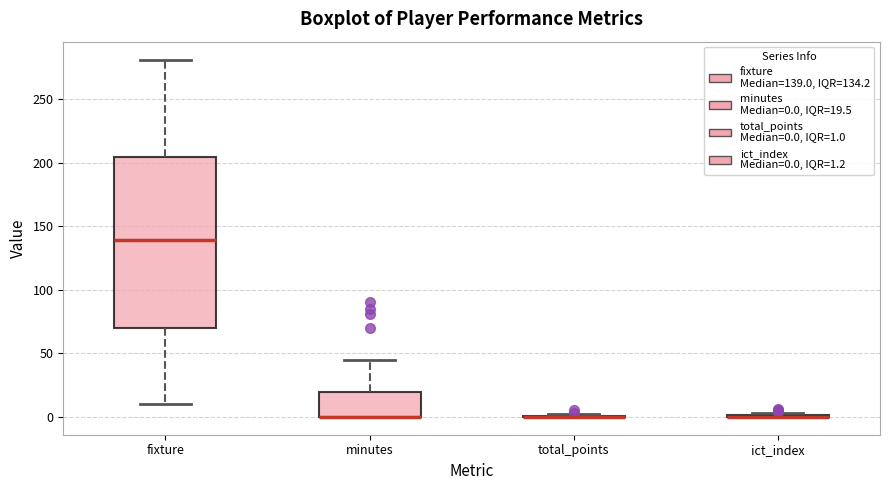

Reading left to right, transcribe this box plot: for each box, give where its median line is, the range the box spans, and where its two whiskers end, as read against the y-axis. The values are not printed on the chart, so give them approximately, as read against the axis.

fixture: median 140, box 70 to 205, whiskers 10 to 280
minutes: median 0 (drawn on the box's lower edge), box 0 to 20, whiskers 0 to 45
total_points: box collapsed to a line at 0, whiskers 0 to 0
ict_index: box collapsed to a line at 0, whiskers 0 to 5